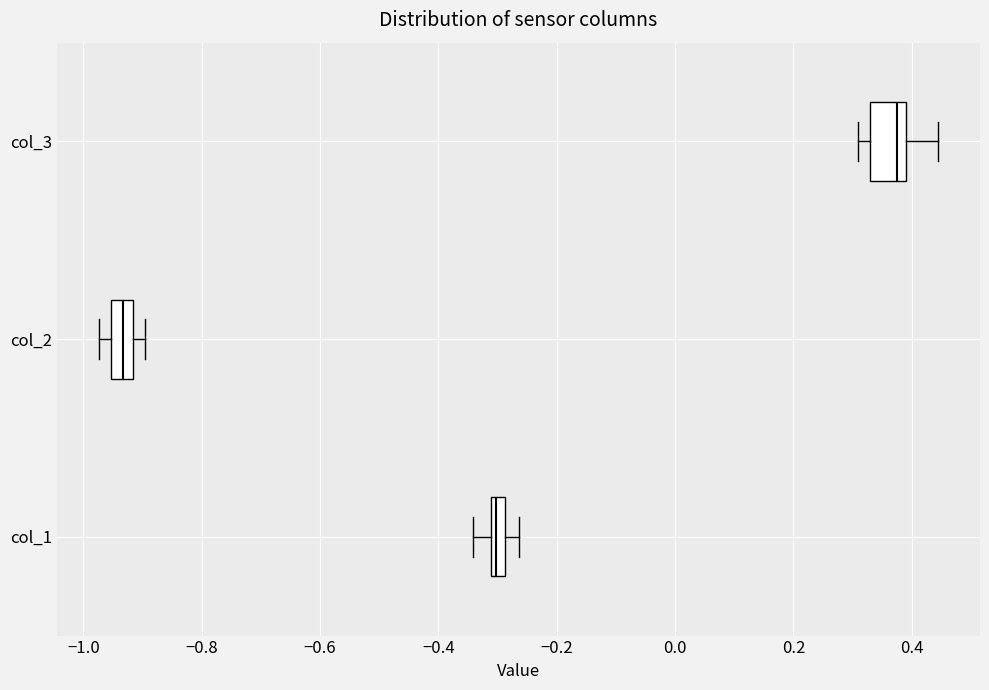

Which box has the furthest to the left median line?

col_2